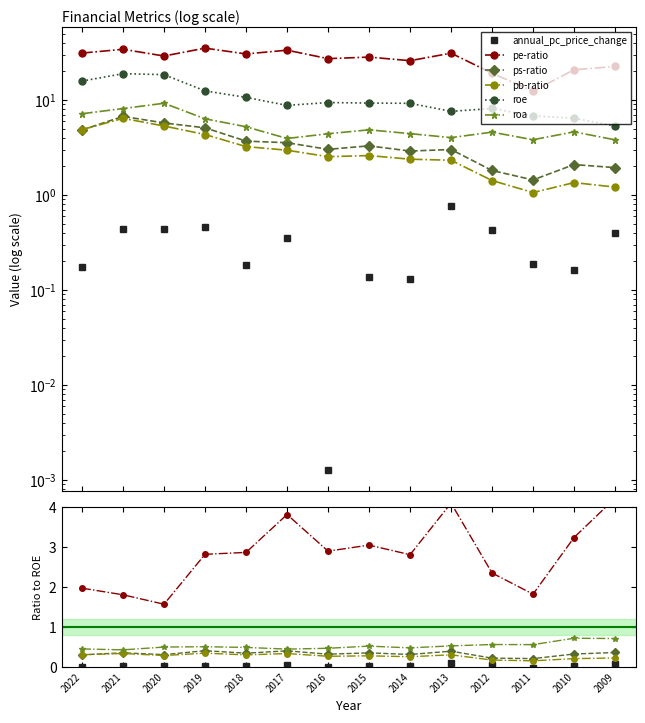

The roa series shows 0.5 at 2015. True or false?

True